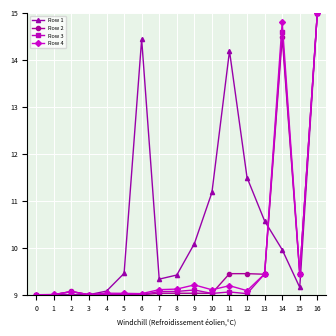

The value of Row 3 at 13 is 14.8. True or false?

False